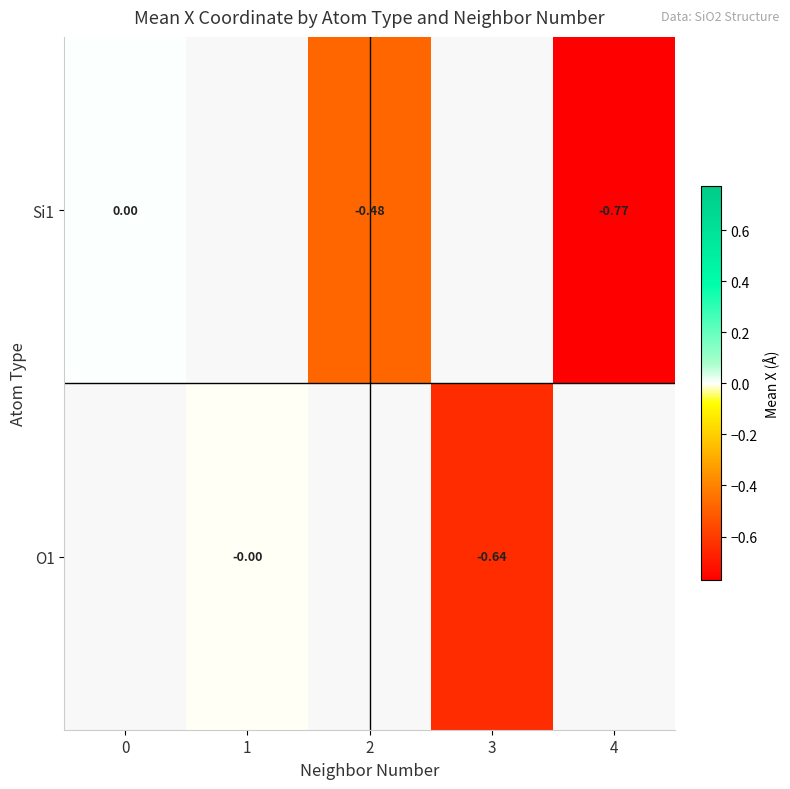

How many series are shown in this chart?

2